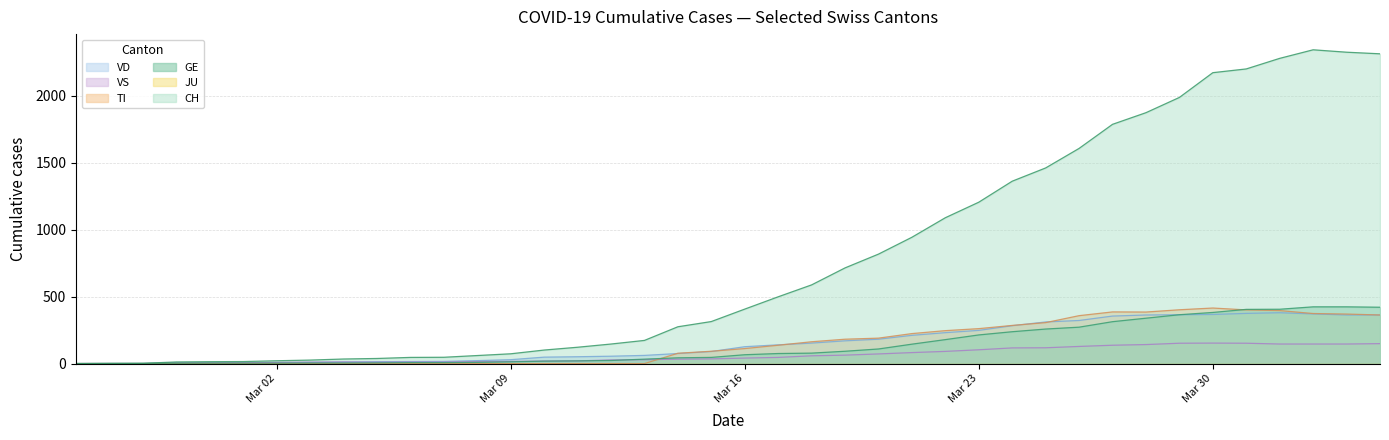

True or false: VD and GE cross at least once.

True